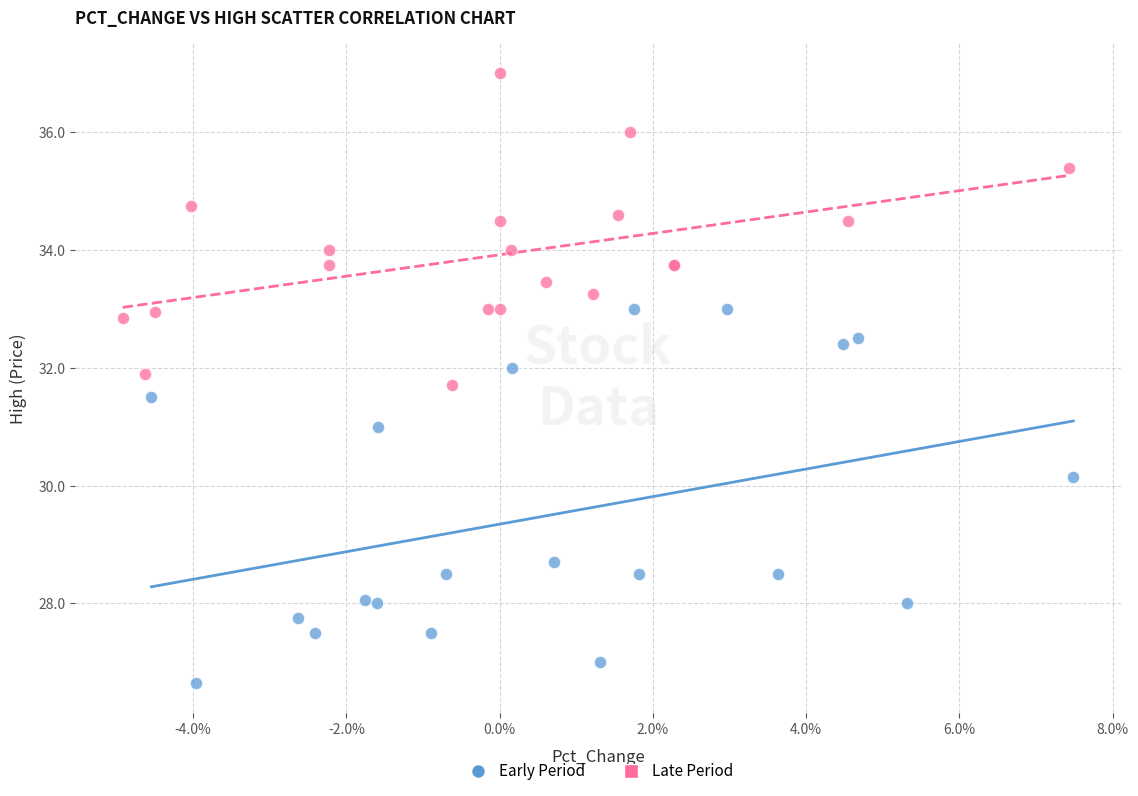

Which series has the widest spread of Y values?

Early Period